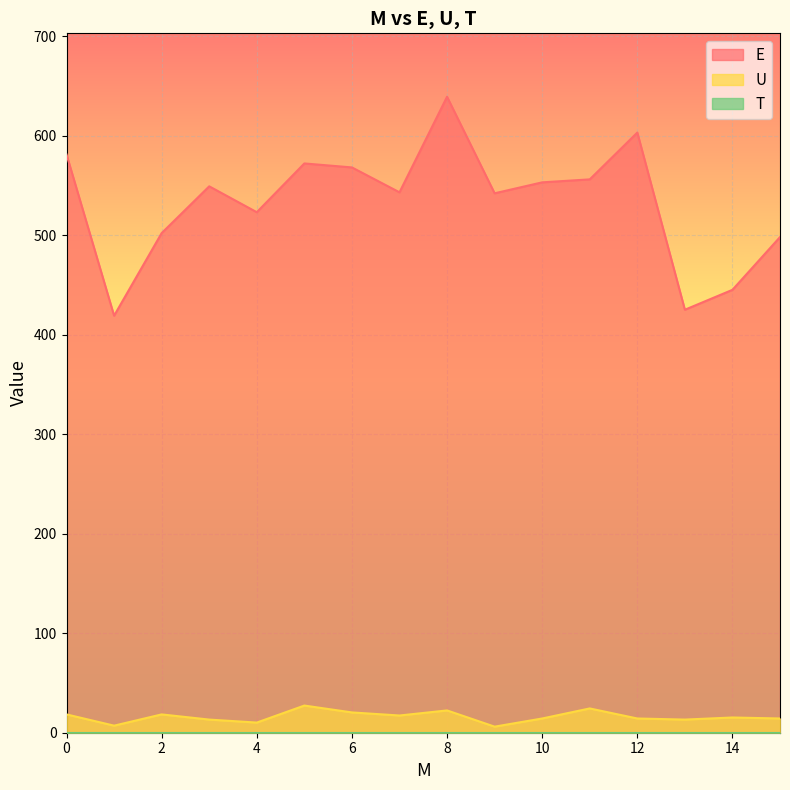

True or false: E and U intersect in this chart.

False